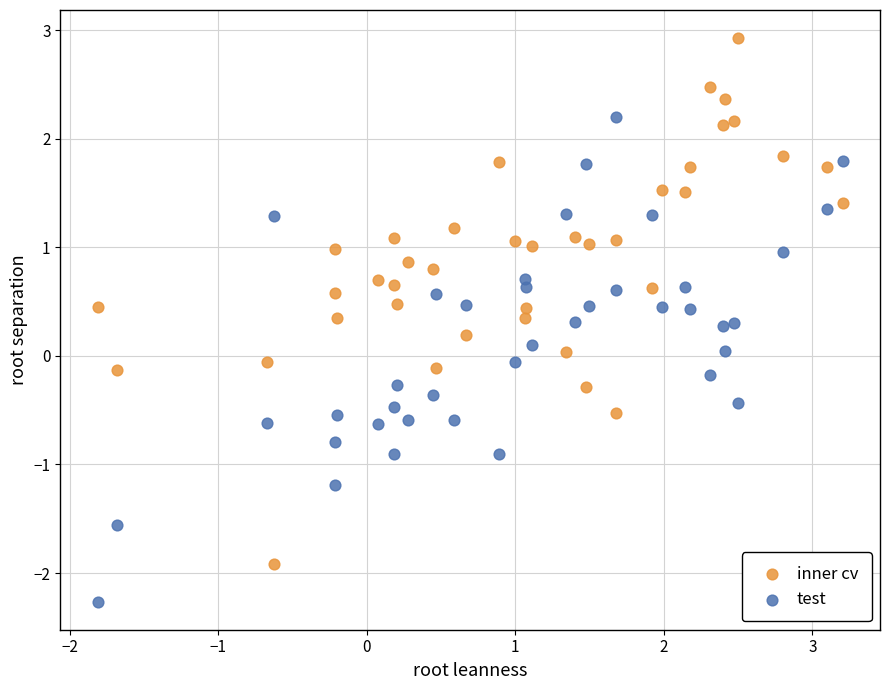

Which series has the widest spread of Y values?

inner cv